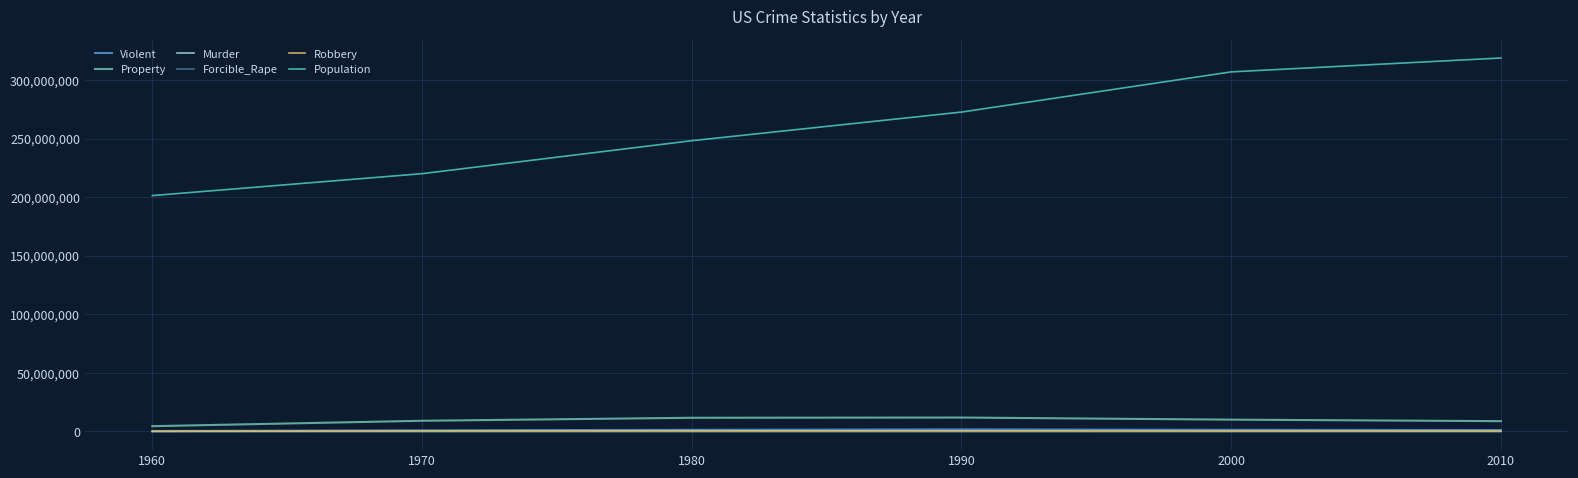

What is the lowest value of the Robbery series?

163351.0